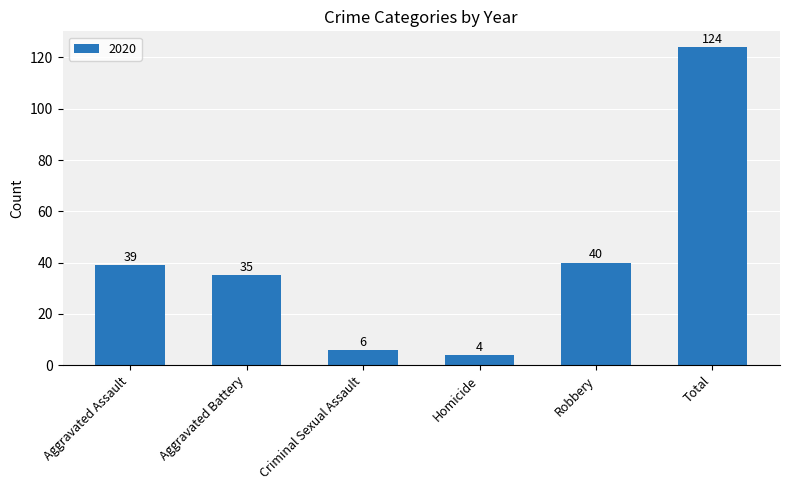

Is it true that the value at Homicide is 4?

True